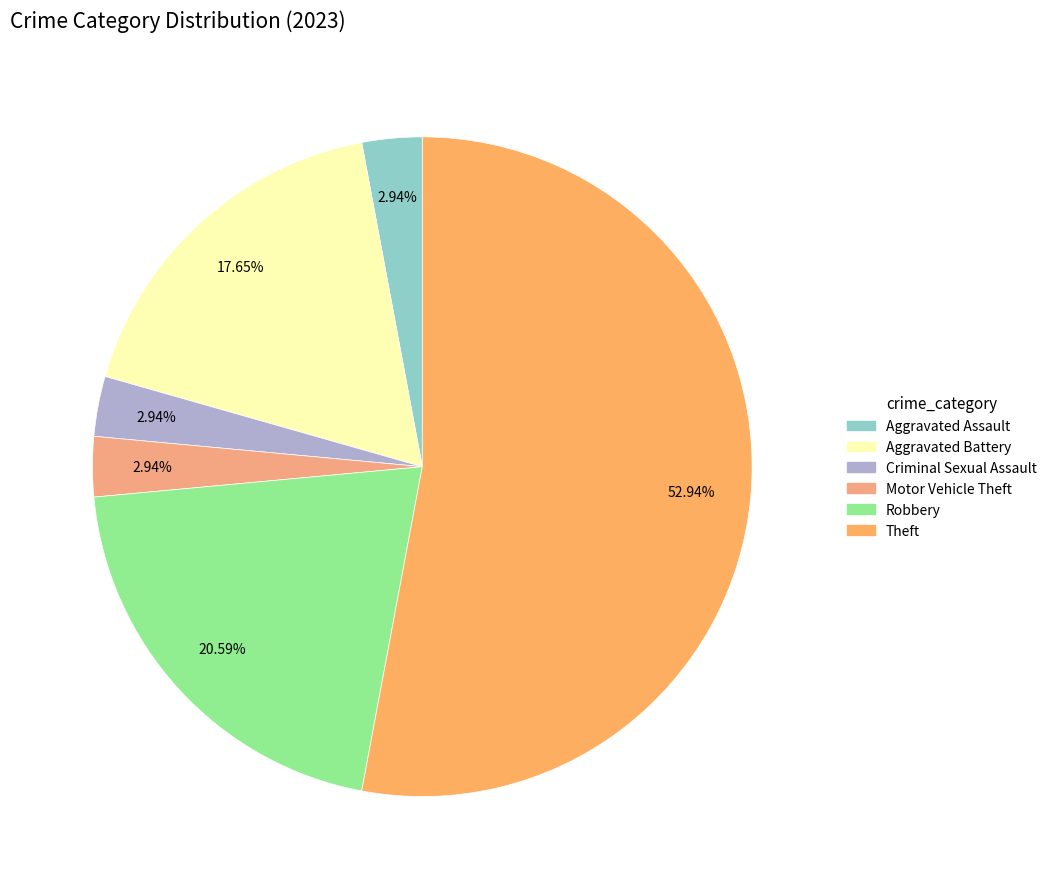

Which category has the biggest portion of the pie?

Theft